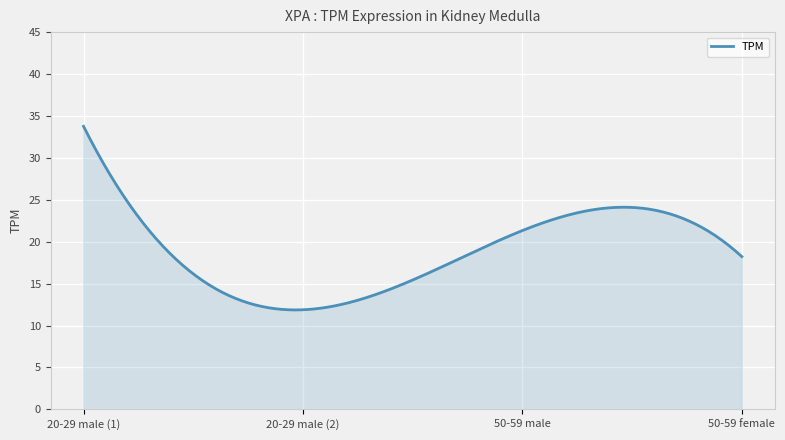

What is the minimum value shown in the chart?

11.9